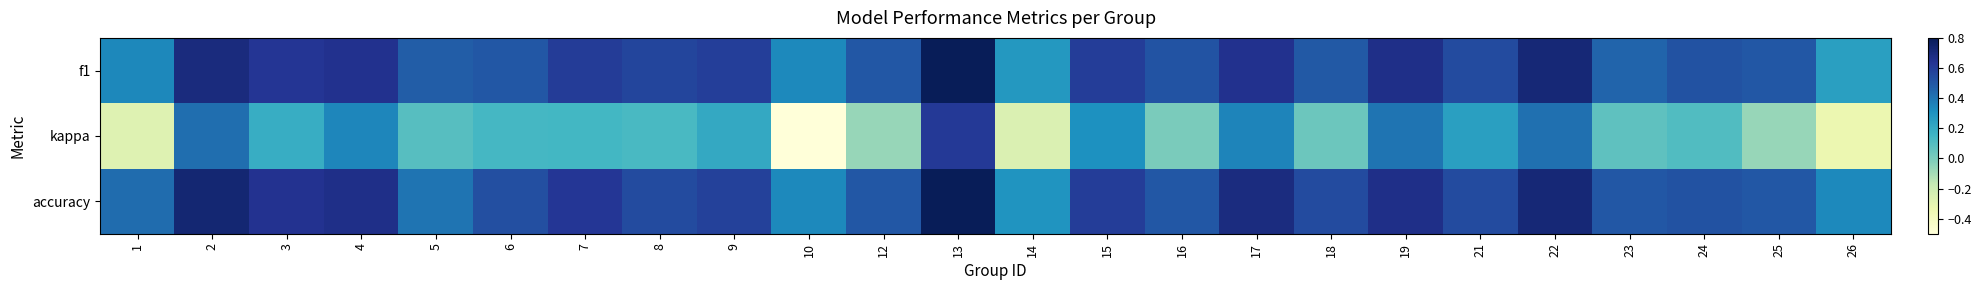

At which category is the sum across all series the highest?

13